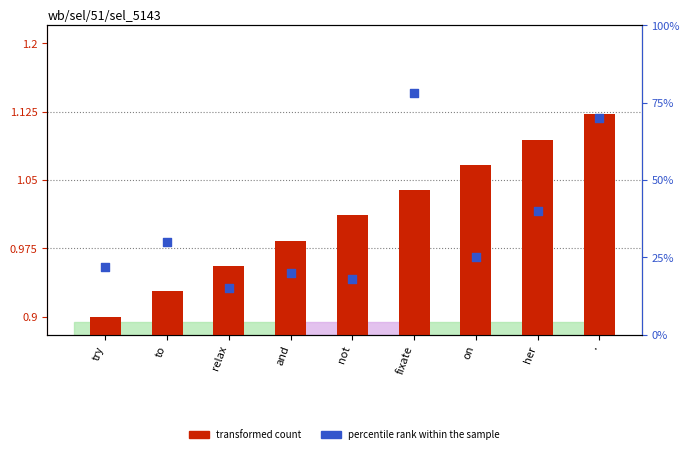

At how many categories does at least one series exceed 2?

9